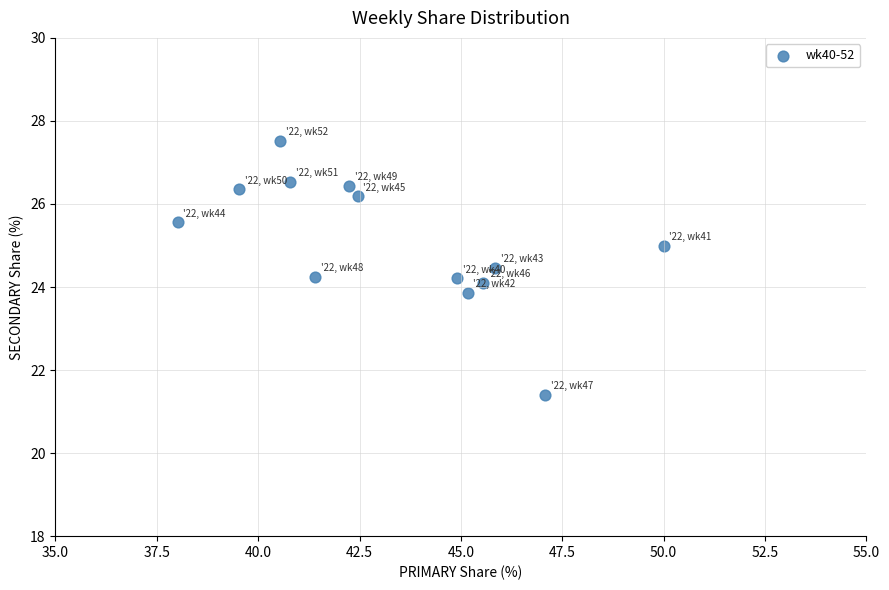

What is the range of Y values (max minus min)?

6.1